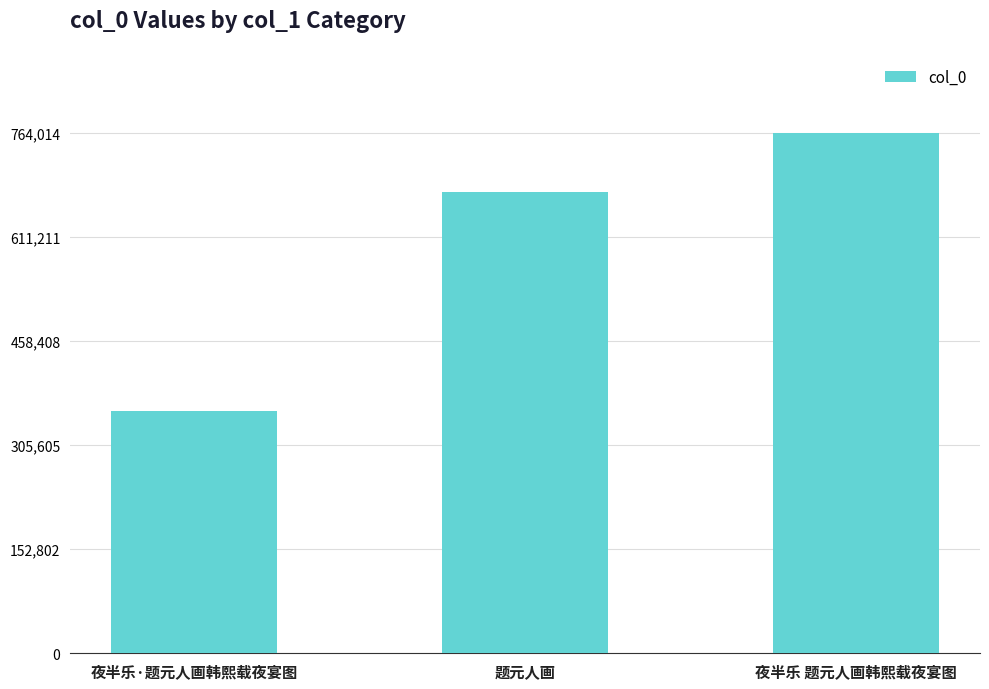

Is it true that the value at 夜半乐 题元人画韩熙载夜宴图 is 764014?

True